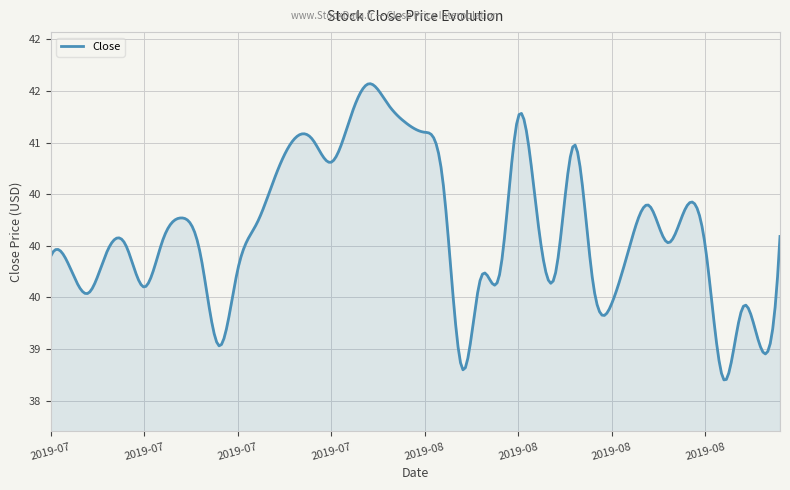

Which category has the lowest value across all series?

2019-08-23